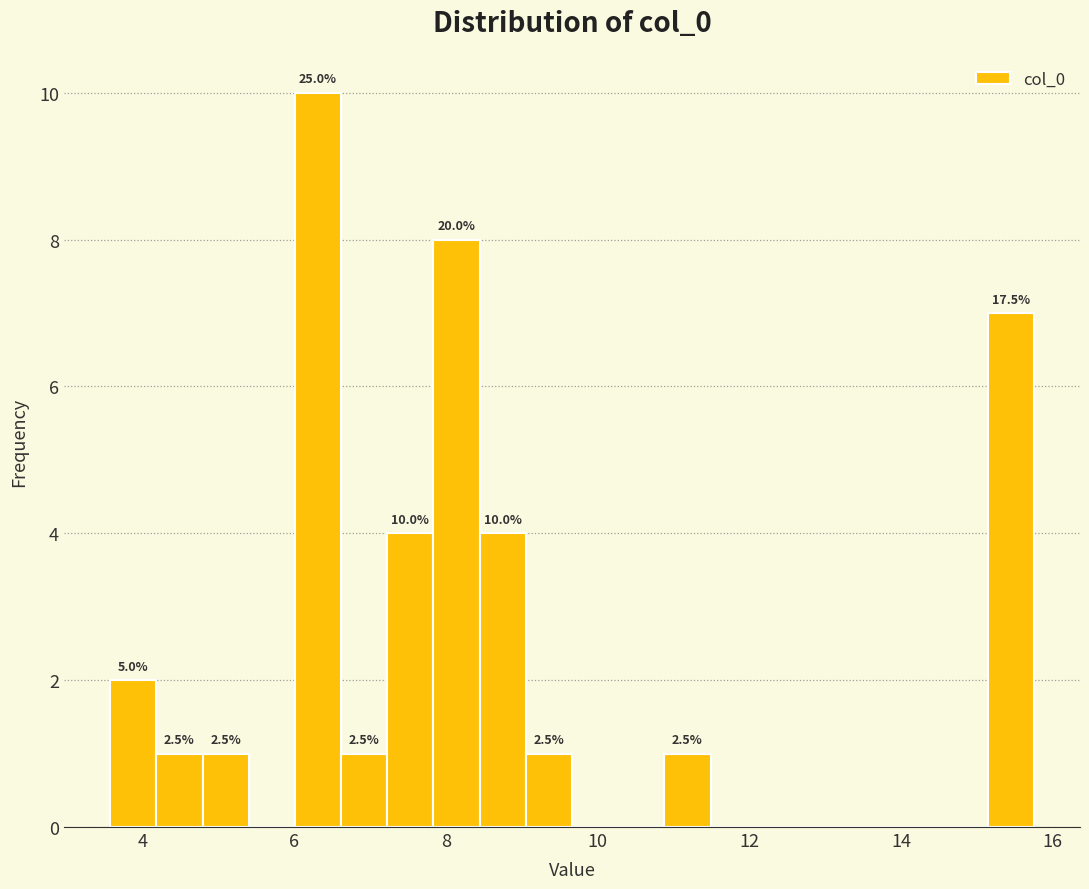

Around what value on the x-axis is the tallest bar? Give the approximate position of its centre, as read against the axis.

6.4